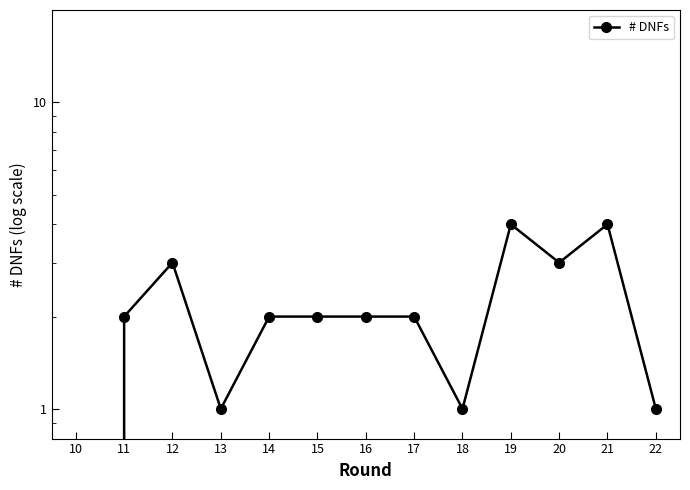

How many distinct data groups are displayed?

1